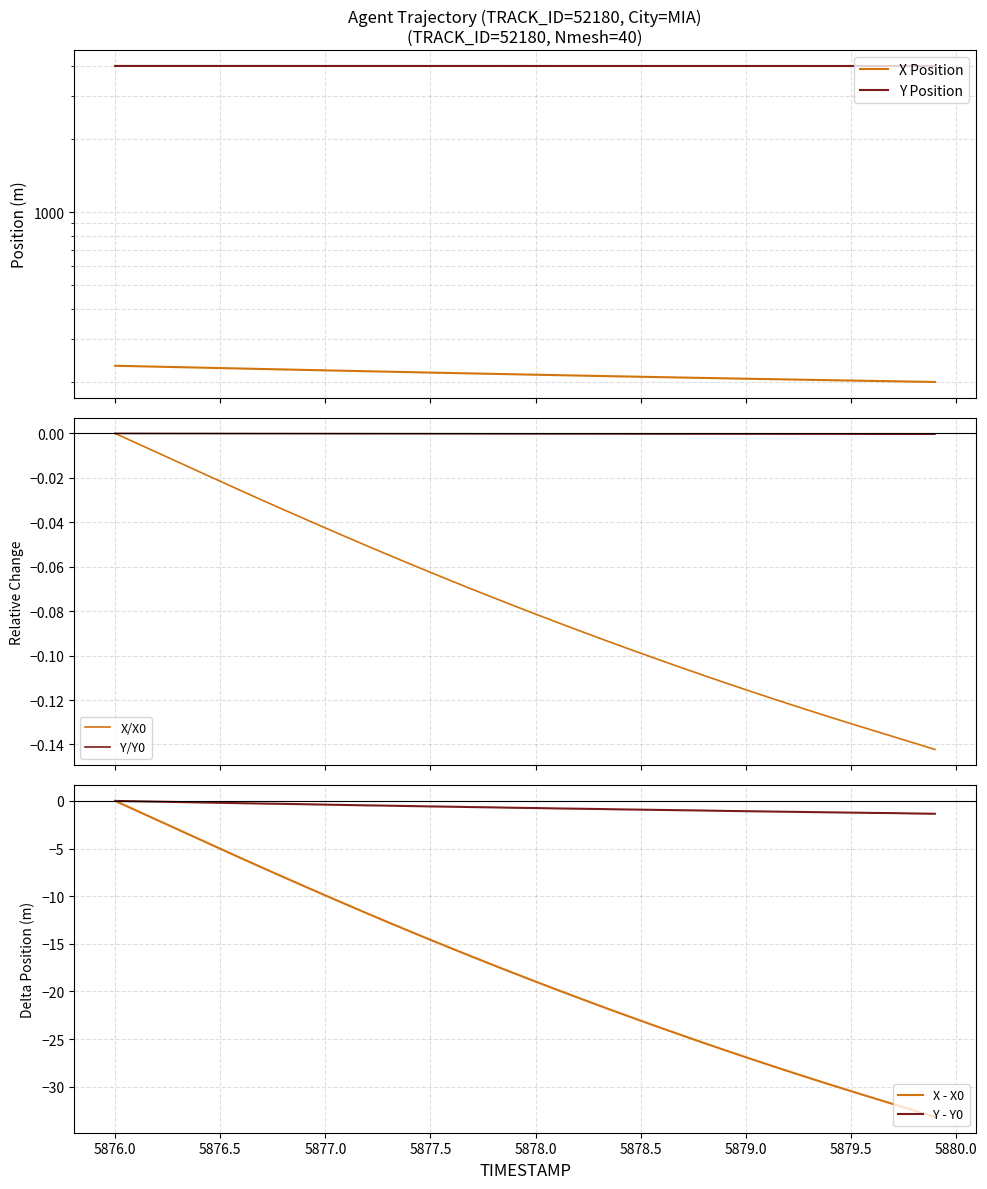

What is the sum of all X/X0 values?

-3.1